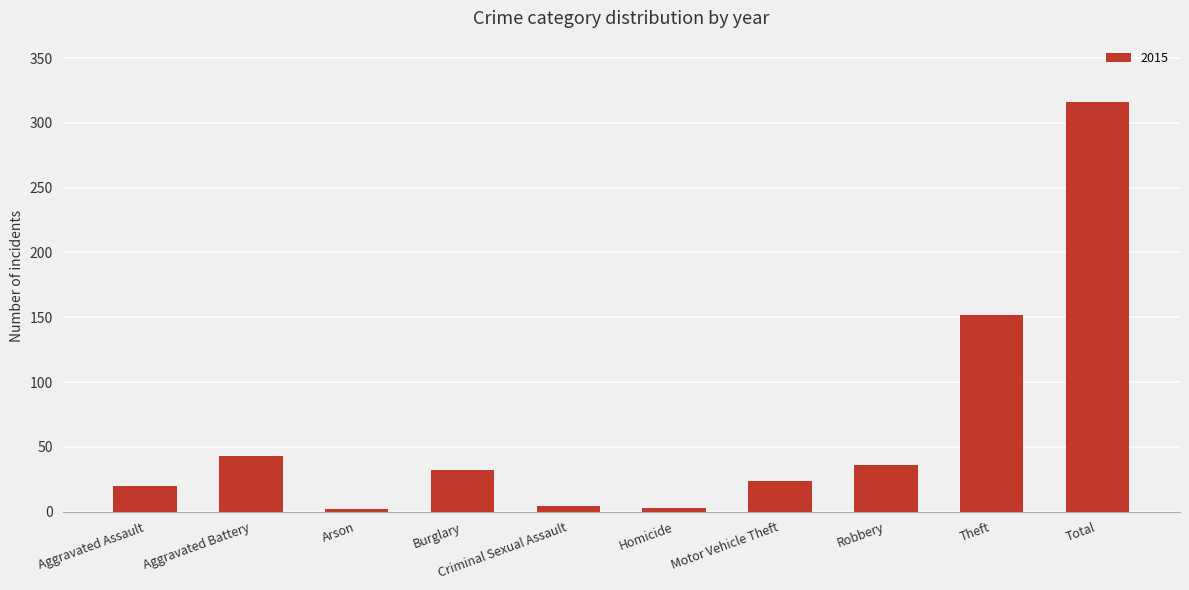

What is the maximum value shown in the chart?

316